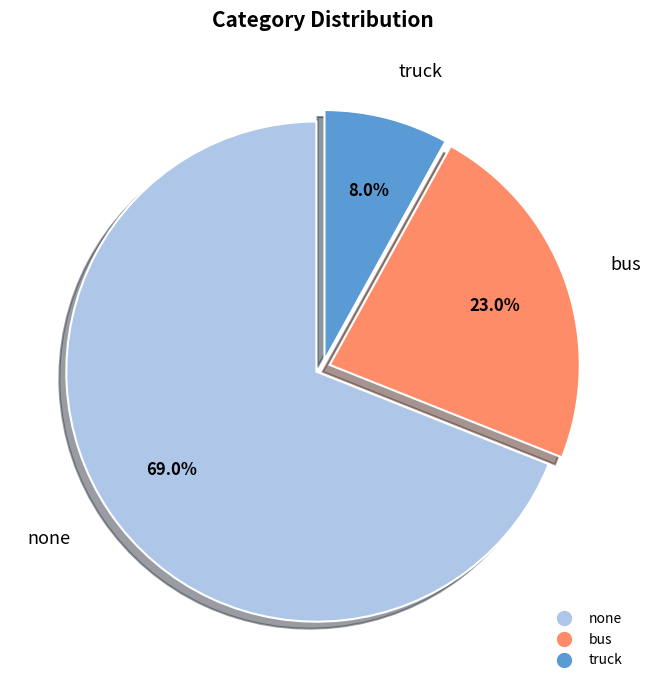

How many segments does this pie chart have?

3